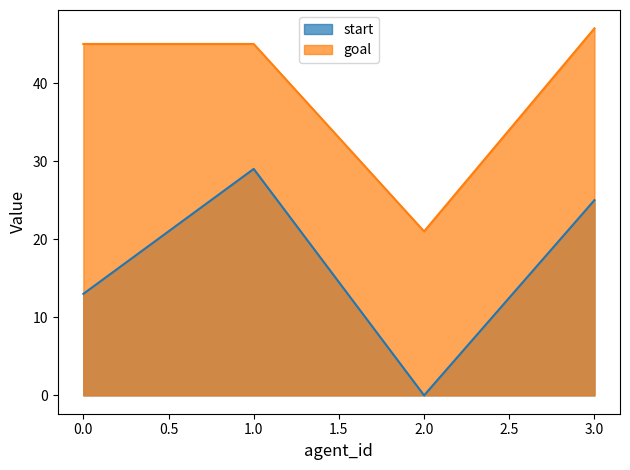

True or false: goal and start intersect in this chart.

False